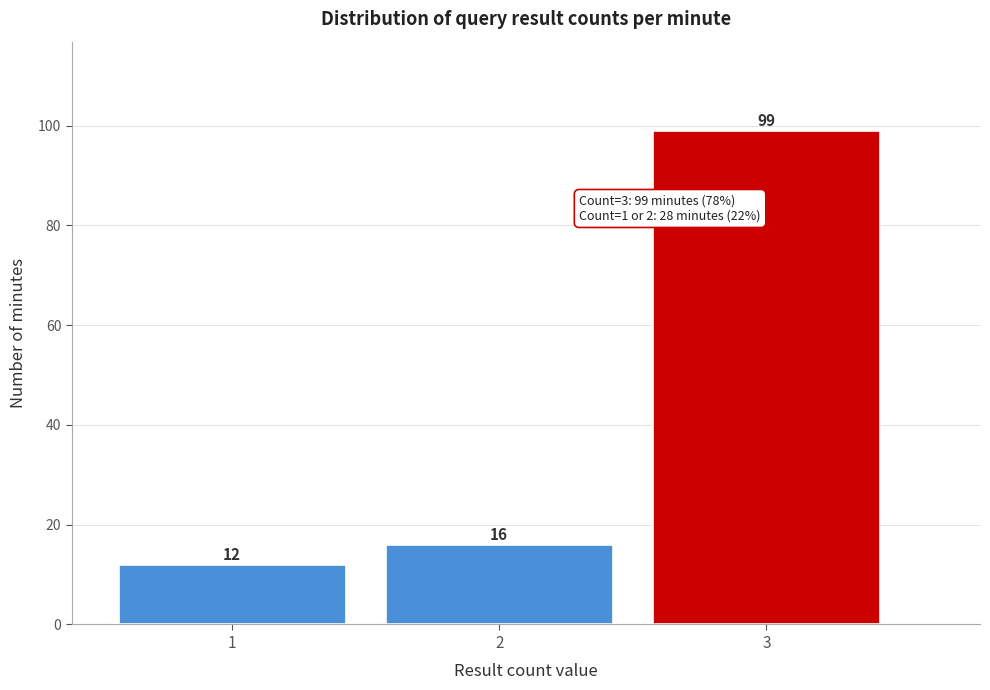

Reading right to left, list all the values displayed in this chart.

3=99	2=16	1=12